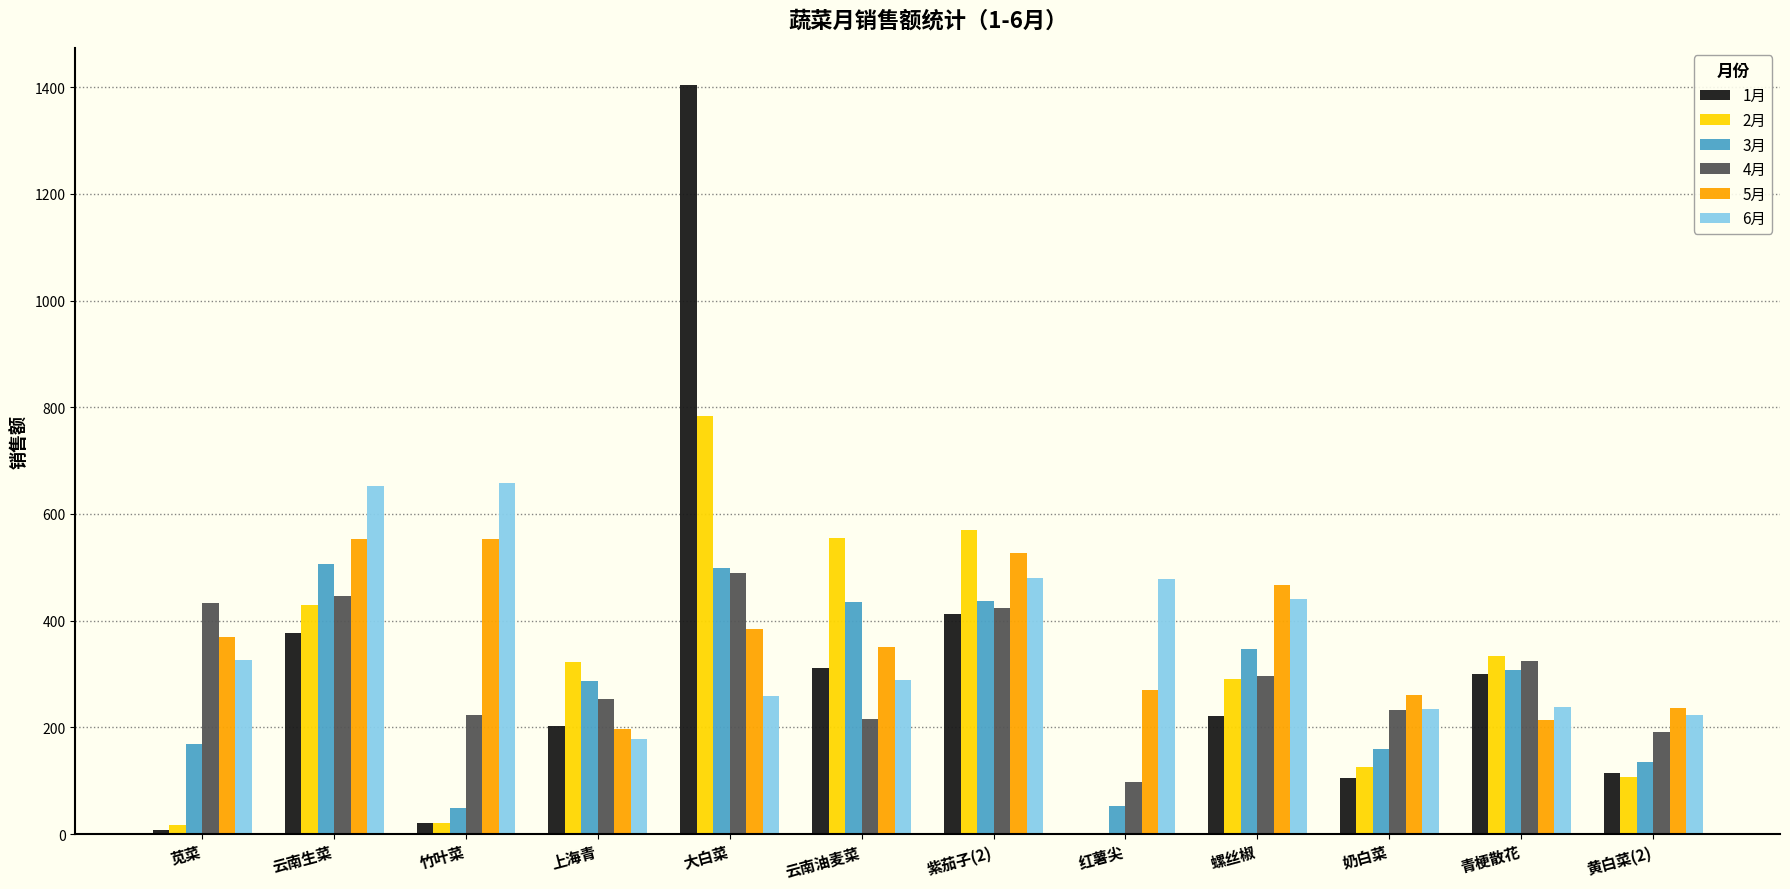

The value of 3月 at 奶白菜 is 160.1. True or false?

True